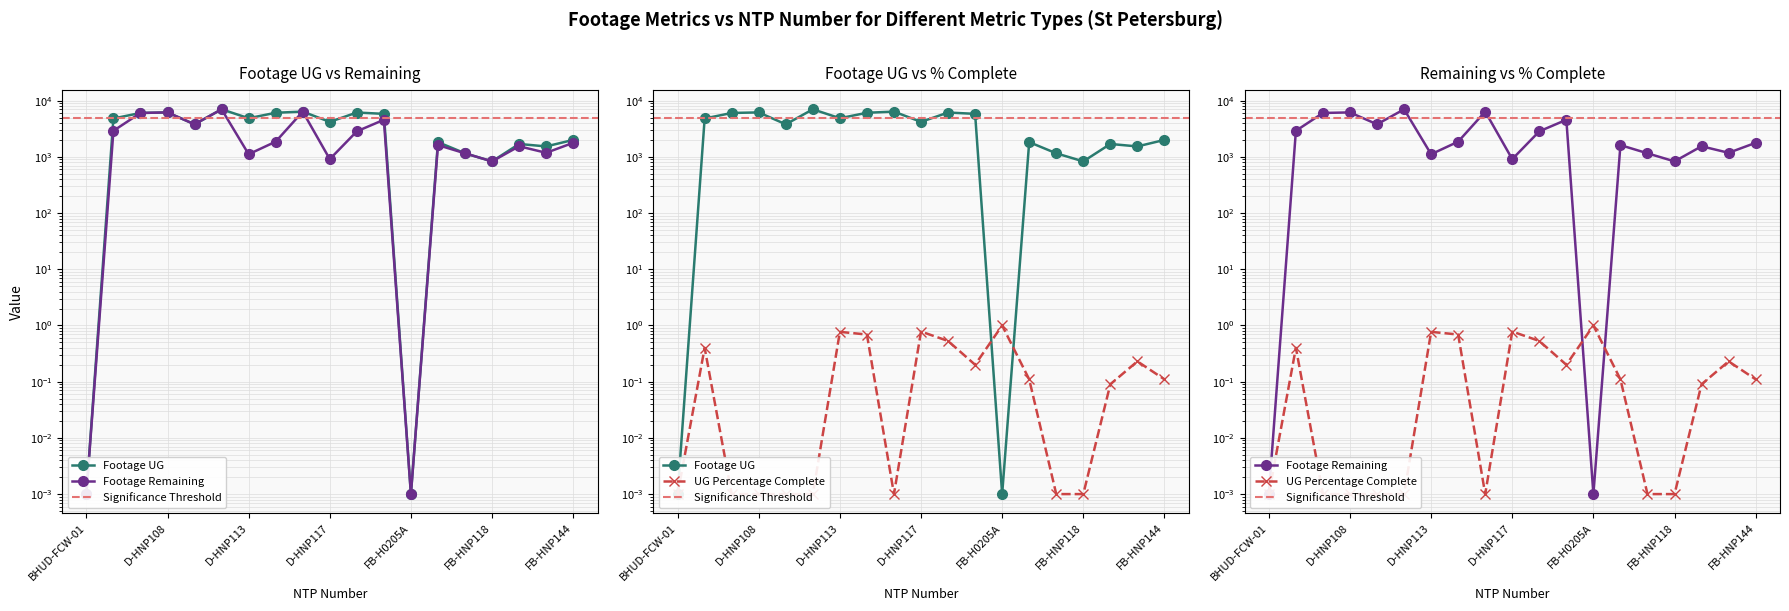

List the labels in order of UG Percentage Complete value, smallest first.

BHUD-FCW-01, D-HNP107, D-HNP108, D-HNP110, D-HNP111, D-HNP115, FB-HNP111, FB-HNP118, FB-HNP133, FB-HNP104, FB-HNP144, D-HNP144, FB-HNP138, D-HNP106, D-HNP135, D-HNP114, D-HNP113, D-HNP117, FB-H0205A